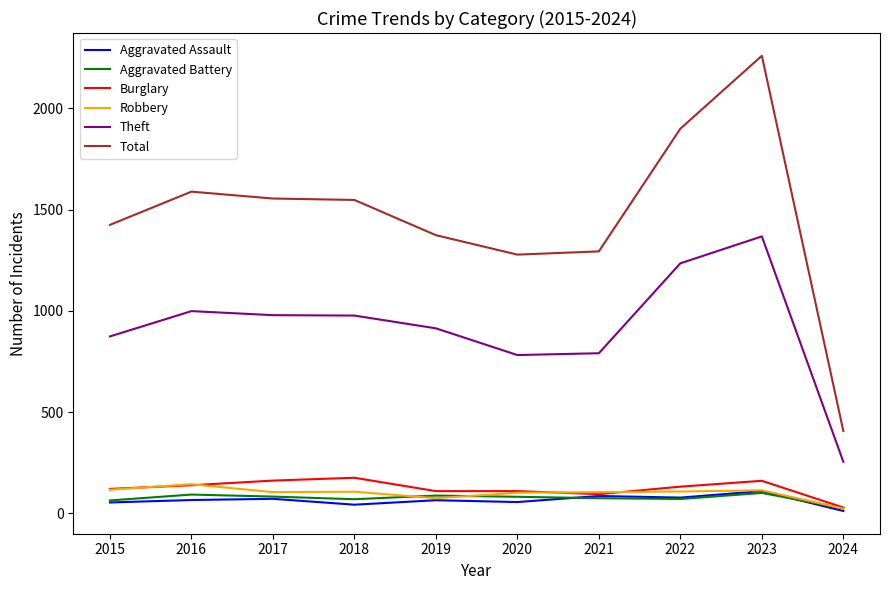

Is it true that Robbery equals 24 at 2024?

True